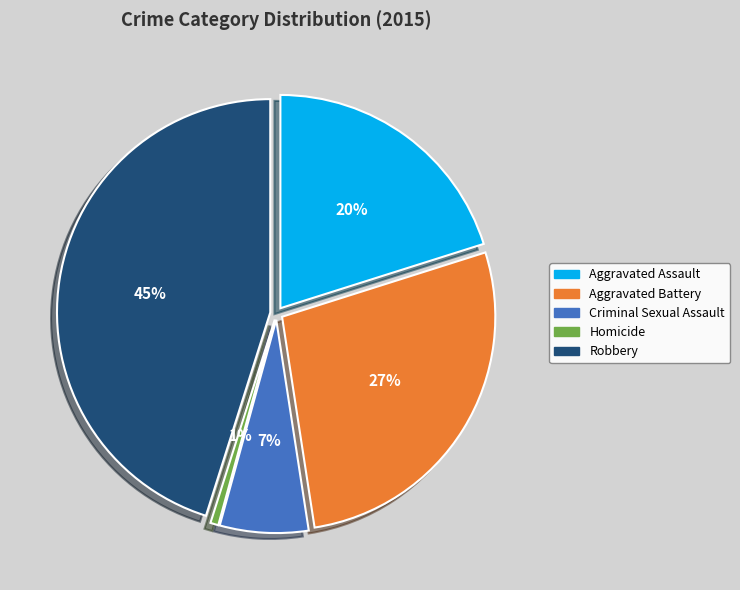

Rank the categories by value from highest to lowest.

Robbery, Aggravated Battery, Aggravated Assault, Criminal Sexual Assault, Homicide